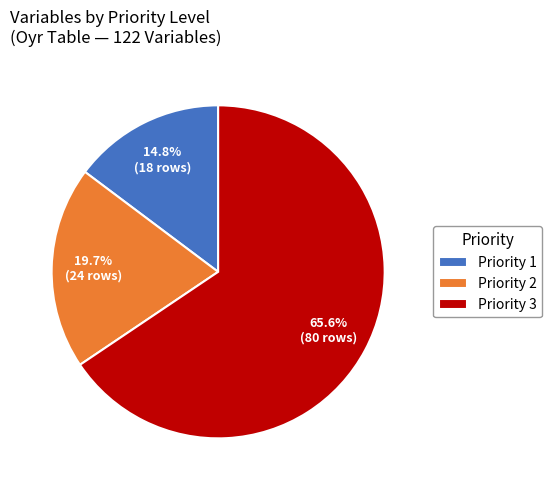

Count the number of slices in the pie.

3